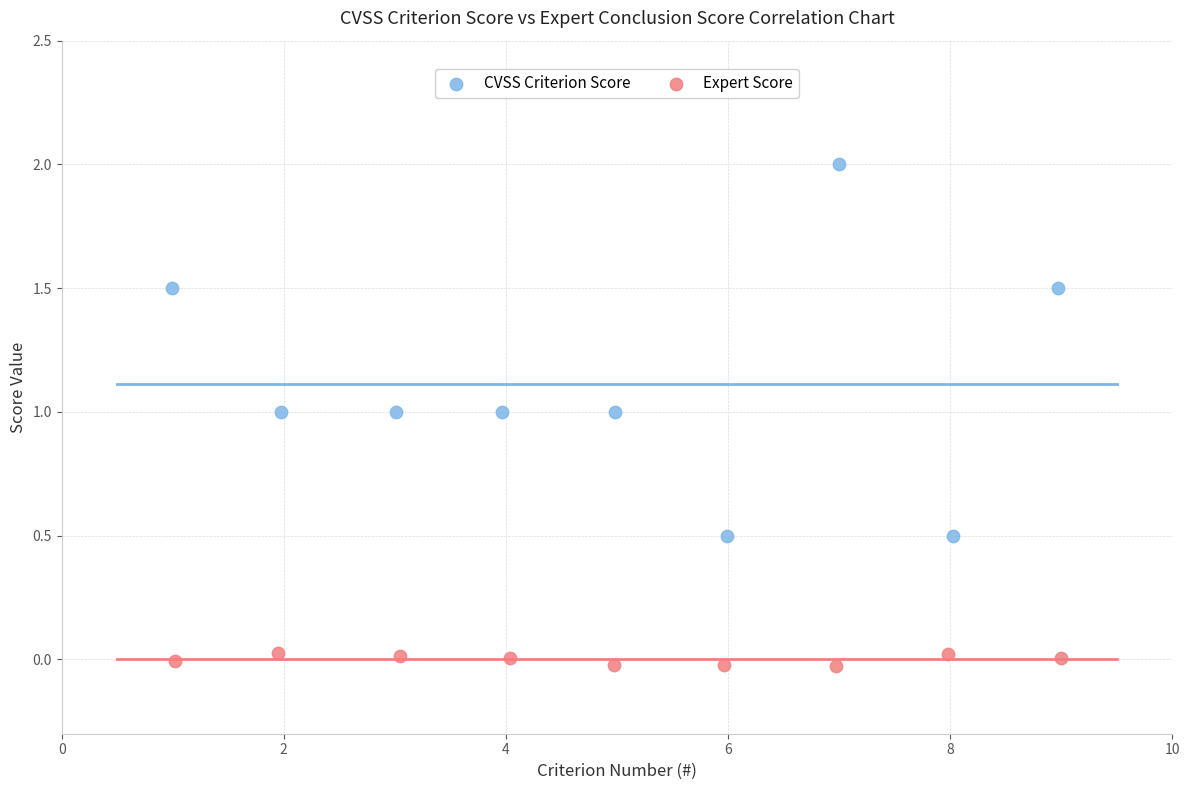

Which series contains the highest Y value?

CVSS Criterion Score